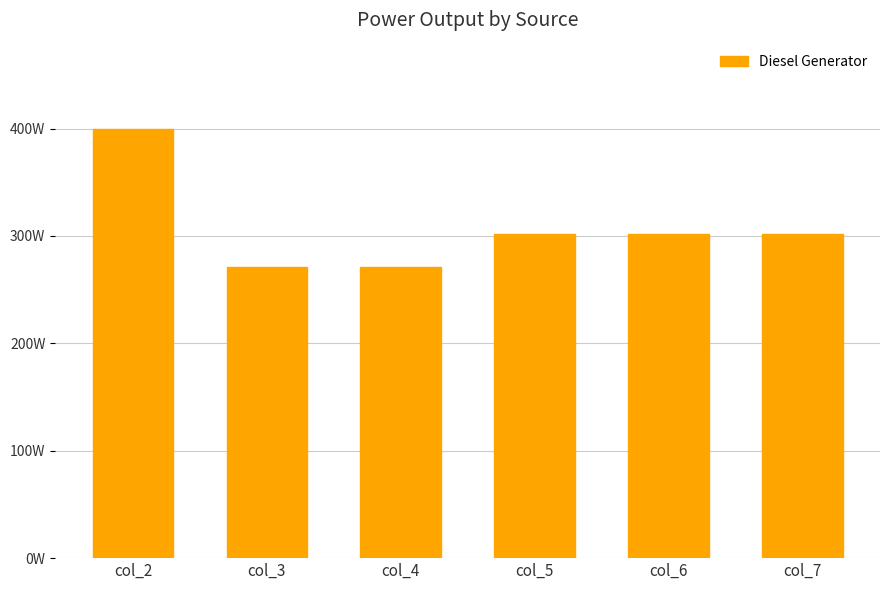

Reading right to left, extract all data points from this chart.

302	302	302	271	271	400